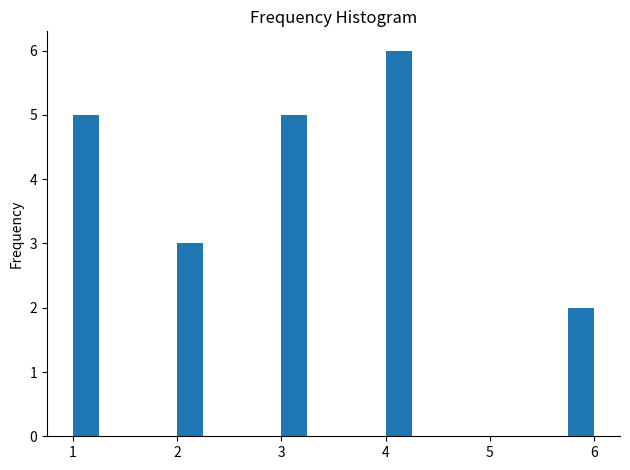

Read against the x-axis, roughly where is the centre of the tallest bar?

4.1